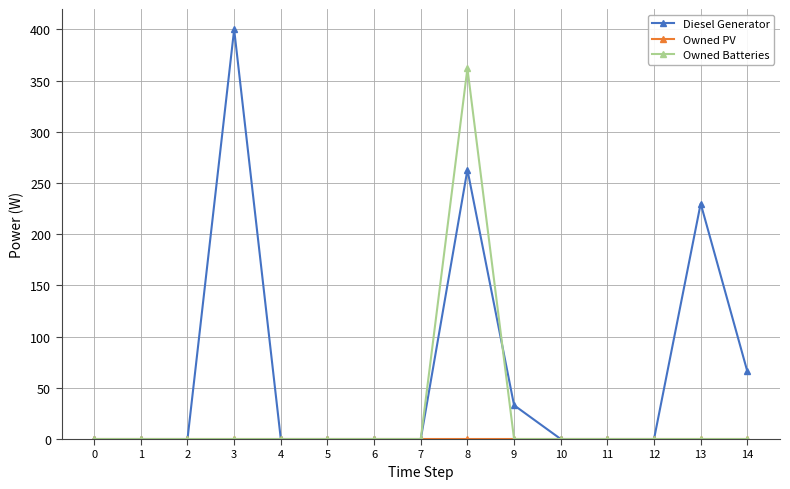

True or false: Diesel Generator has more than 1 points higher than both neighbors.

True